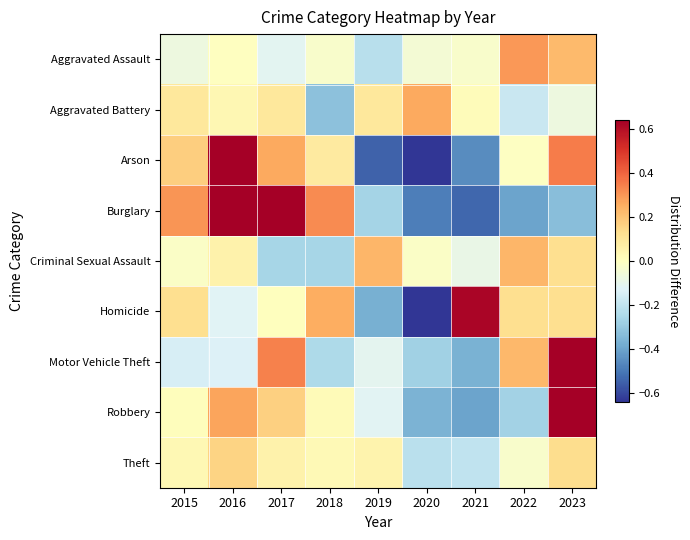

Reading left to right, list all the values displayed in this chart.

Aggravated Assault: 2015=-0.1	2016=-0.0	2017=-0.1	2018=-0.0	2019=-0.2	2020=-0.0	2021=-0.0	2022=0.3	2023=0.2
Aggravated Battery: 2015=0.1	2016=0.0	2017=0.1	2018=-0.3	2019=0.1	2020=0.3	2021=0.0	2022=-0.2	2023=-0.1
Arson: 2015=0.2	2016=0.8	2017=0.3	2018=0.1	2019=-0.5	2020=-0.6	2021=-0.5	2022=-0.0	2023=0.4
Burglary: 2015=0.3	2016=0.7	2017=0.7	2018=0.3	2019=-0.3	2020=-0.5	2021=-0.5	2022=-0.4	2023=-0.3
Criminal Sexual Assault: 2015=-0.0	2016=0.1	2017=-0.3	2018=-0.3	2019=0.2	2020=-0.0	2021=-0.1	2022=0.2	2023=0.1
Homicide: 2015=0.1	2016=-0.1	2017=0.0	2018=0.2	2019=-0.4	2020=-0.8	2021=0.6	2022=0.1	2023=0.1
Motor Vehicle Theft: 2015=-0.1	2016=-0.1	2017=0.3	2018=-0.2	2019=-0.1	2020=-0.3	2021=-0.4	2022=0.2	2023=0.7
Robbery: 2015=0.0	2016=0.3	2017=0.2	2018=0.0	2019=-0.1	2020=-0.4	2021=-0.4	2022=-0.3	2023=0.7
Theft: 2015=0.0	2016=0.2	2017=0.1	2018=0.0	2019=0.0	2020=-0.2	2021=-0.2	2022=-0.0	2023=0.1